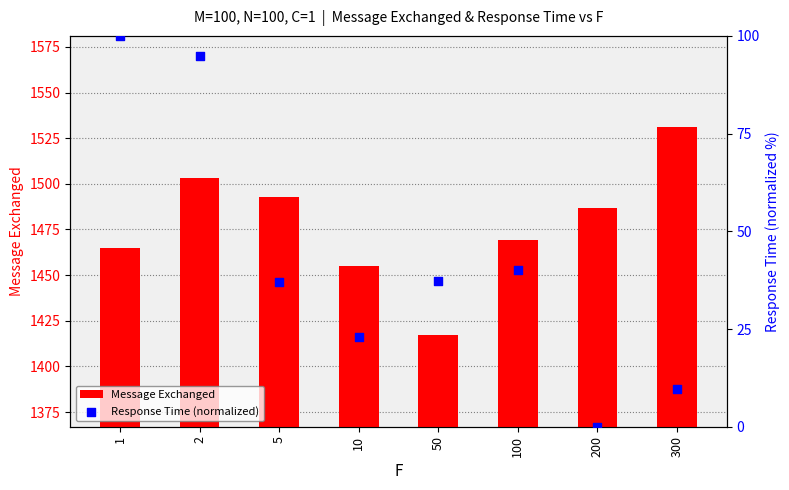

What is the total value across all series at 5?

1530.0